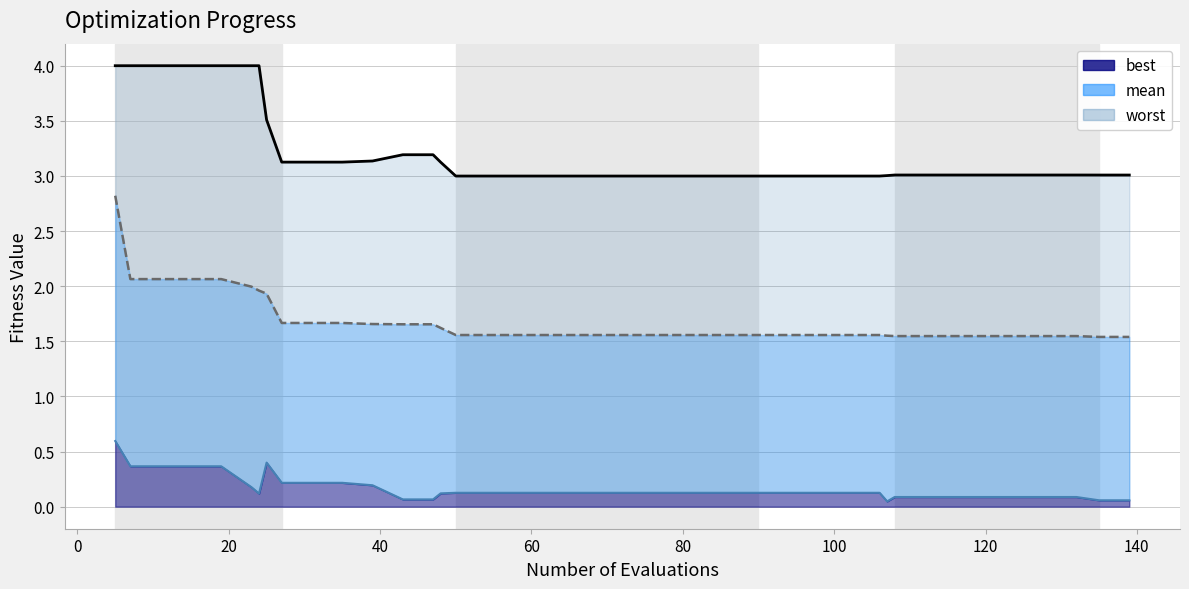

How many data points does each series have?

40